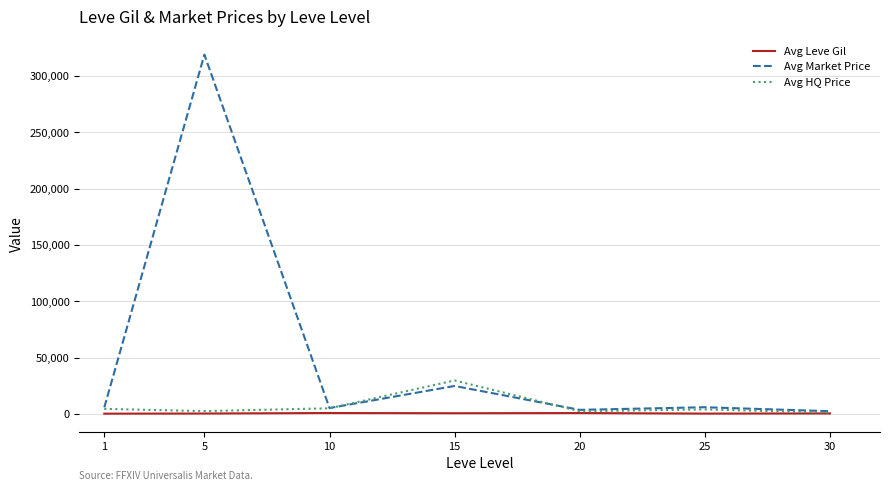

Which series has the widest spread of values?

Avg Market Price